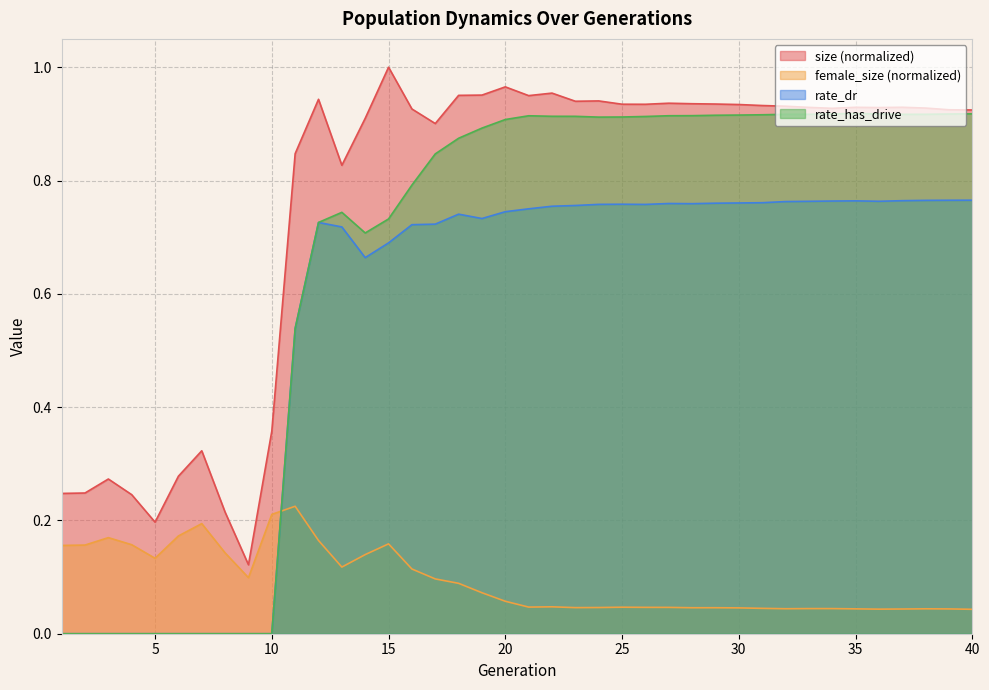

What is the sum of the size values at 40 and 12?

1.9